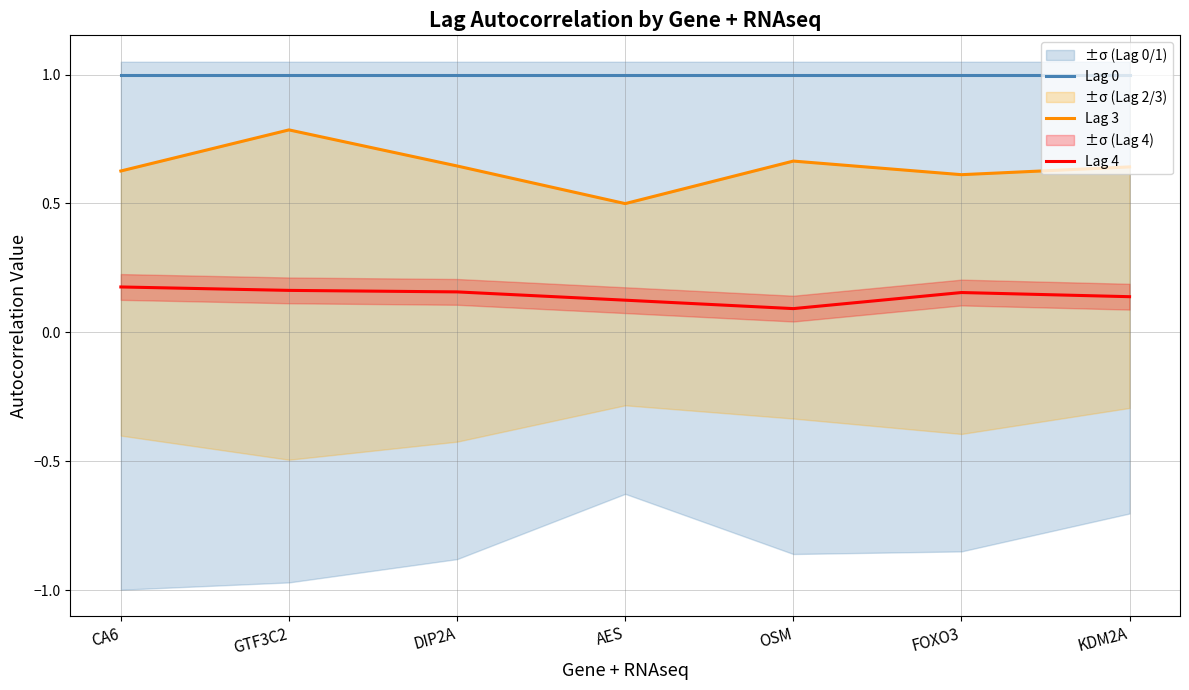

At which label is Lag 4 closest to 0?

OSM